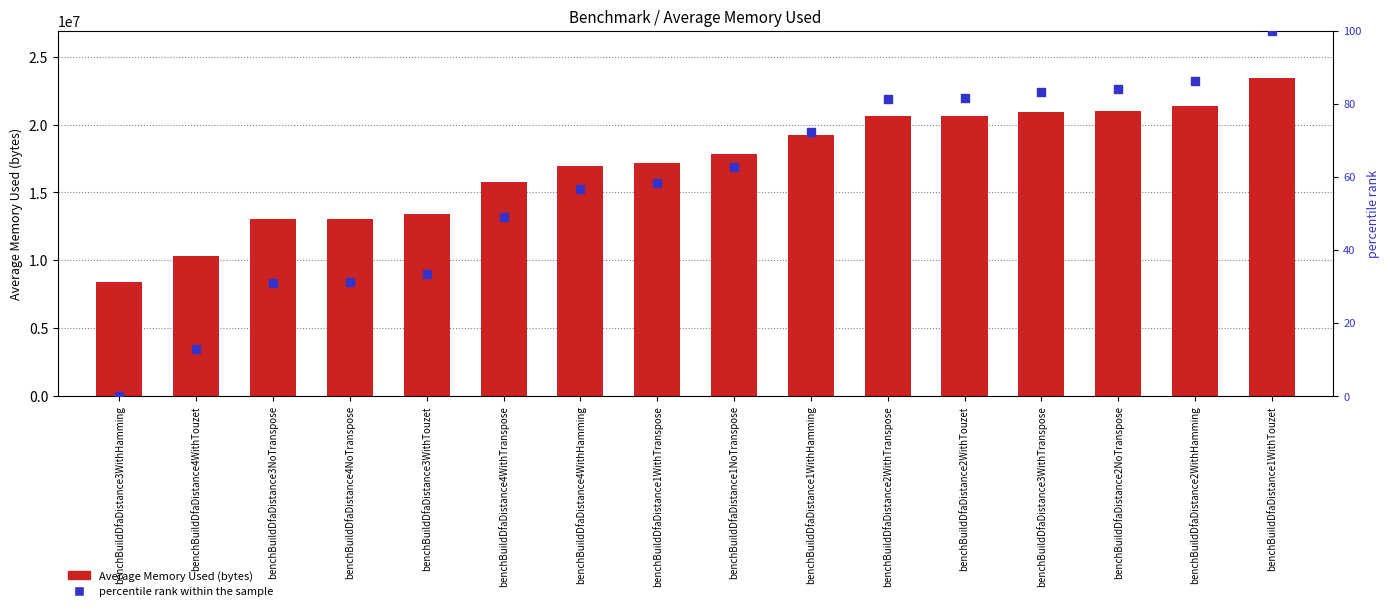

Which series has the largest Y range (max minus min)?

Average Memory Used (bytes)